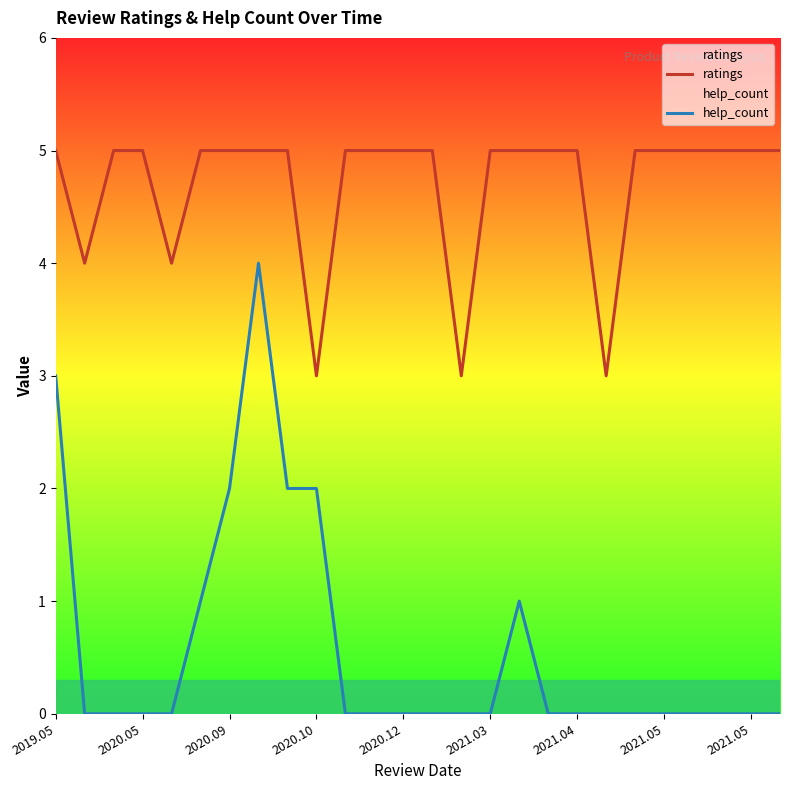

How many data points in help_count are above 0?

7